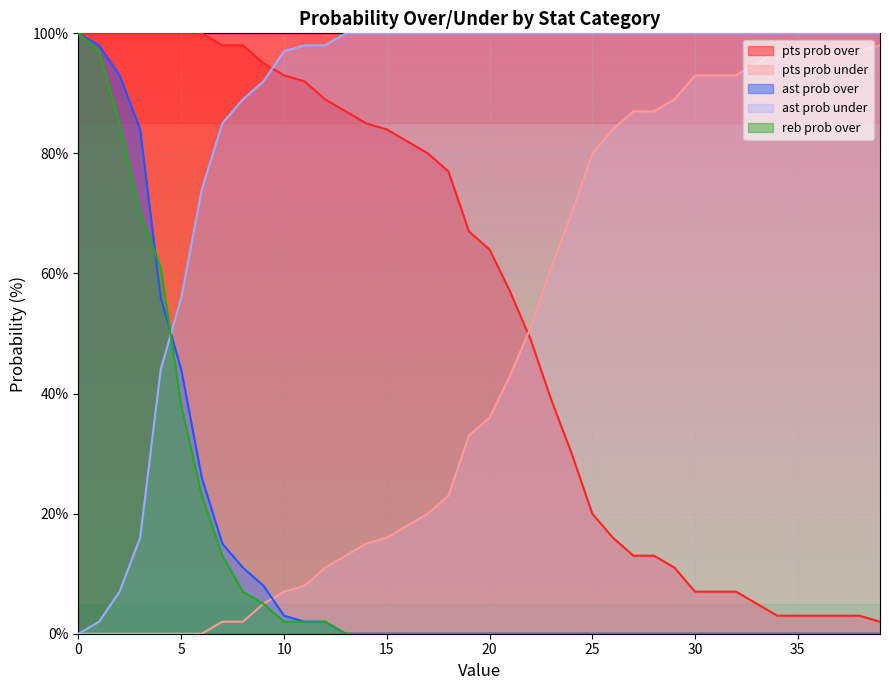

Which series has the largest range (max minus min)?

ast prob over